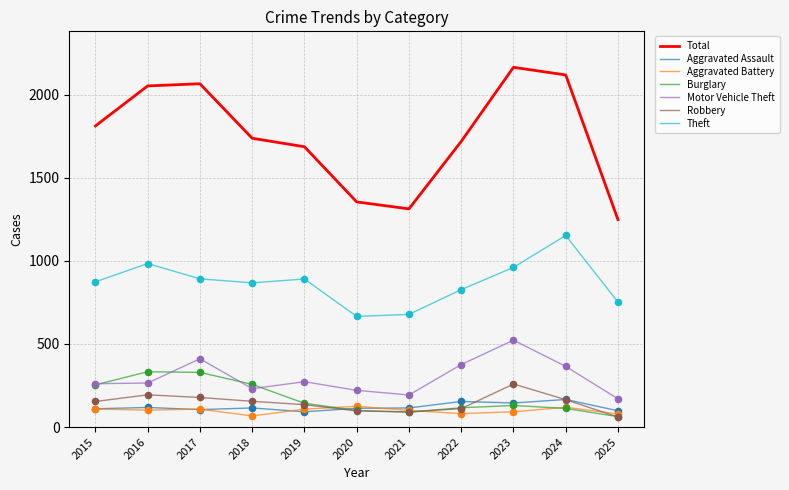

Is the value of Theft at 2025 greater than the value of Motor Vehicle Theft at 2015?

Yes